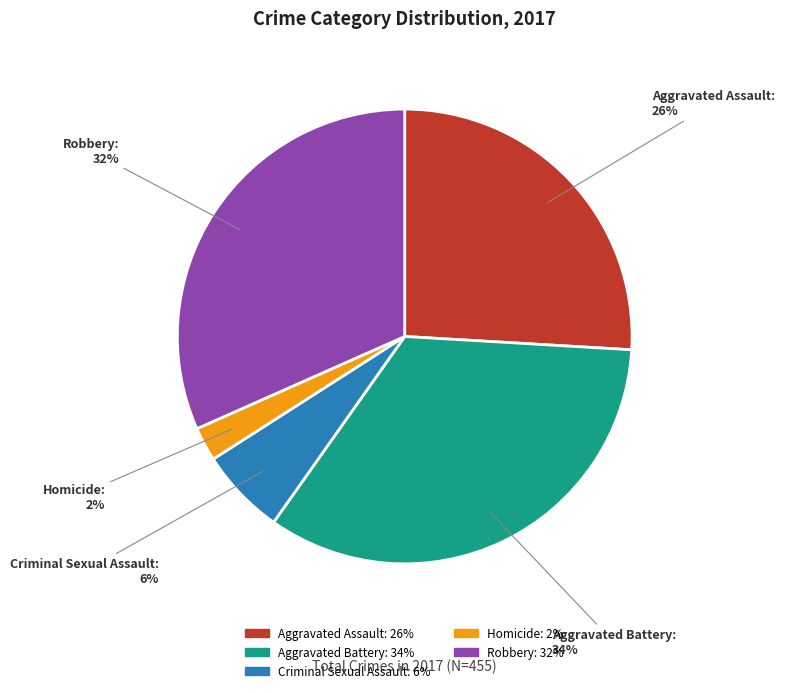

Between Robbery and Criminal Sexual Assault, which is larger?

Robbery